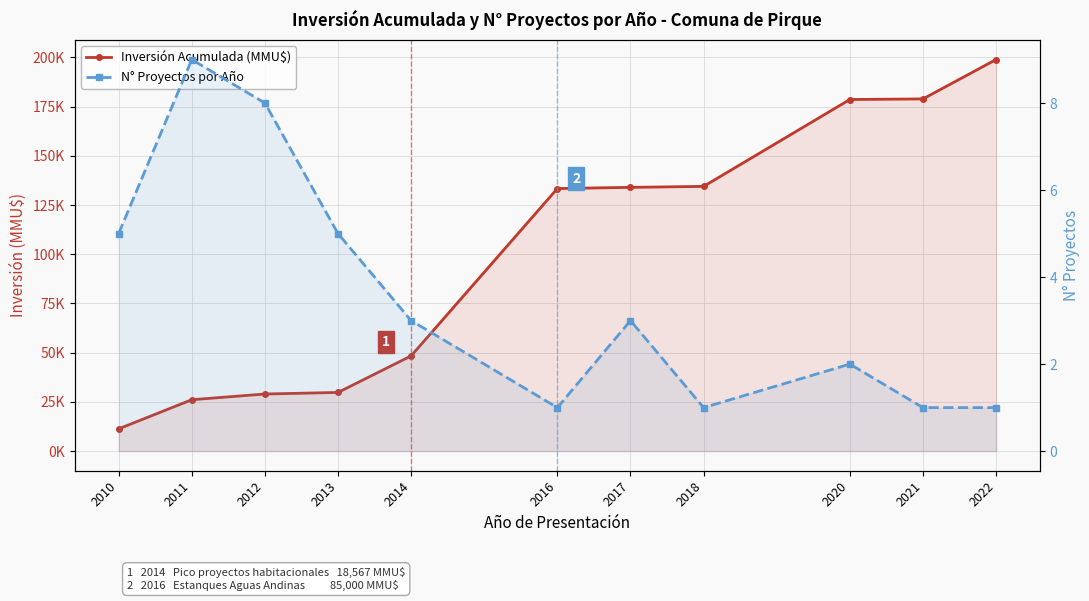

What is the sum of the N° Proyectos por Año values at 2011 and 2018?

10